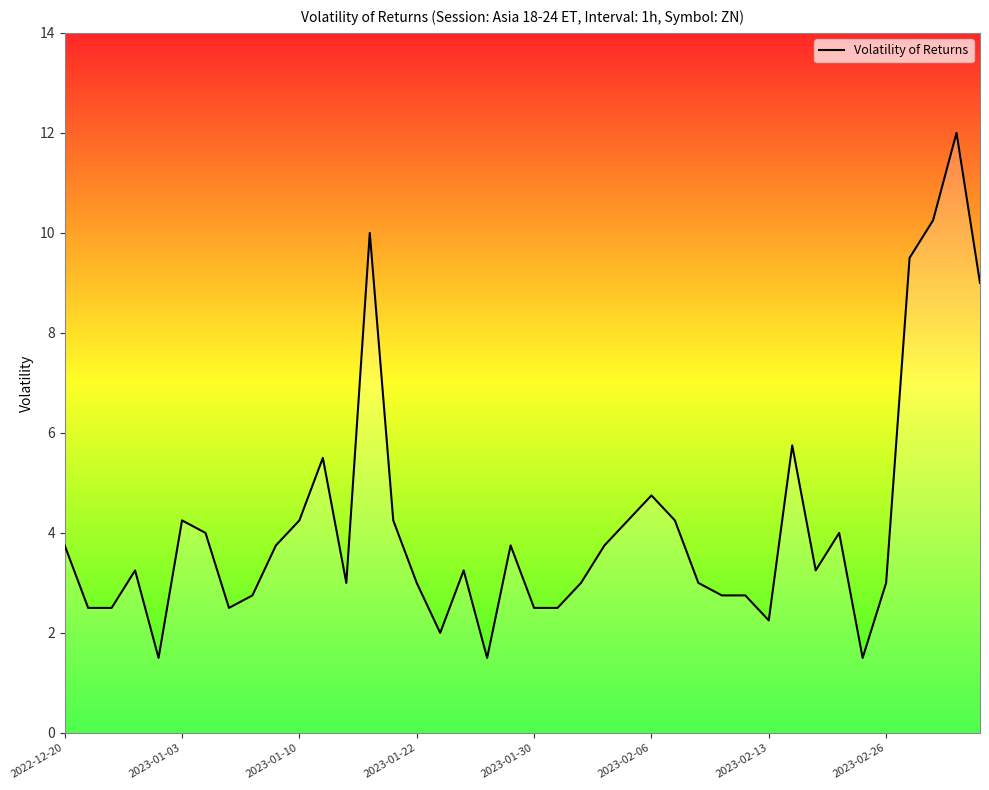

What is the smallest value displayed?

1.5